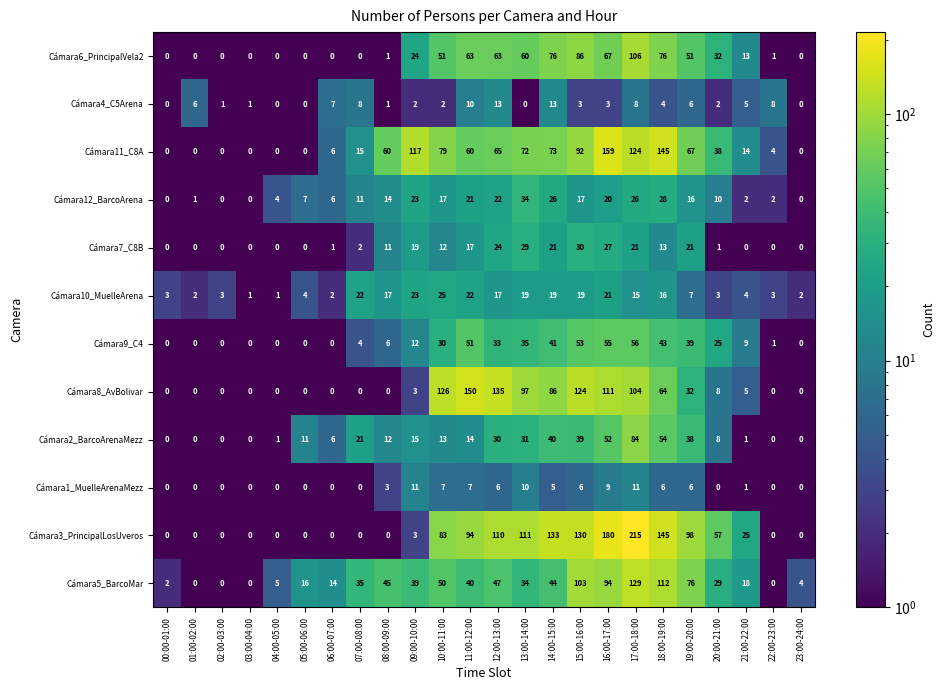

At which category is the sum across all series the highest?

17:00-18:00